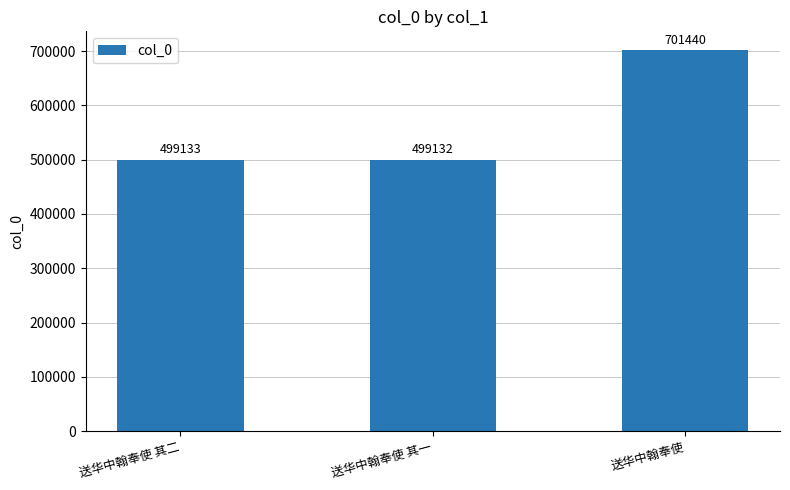

How many bars are there in total?

3